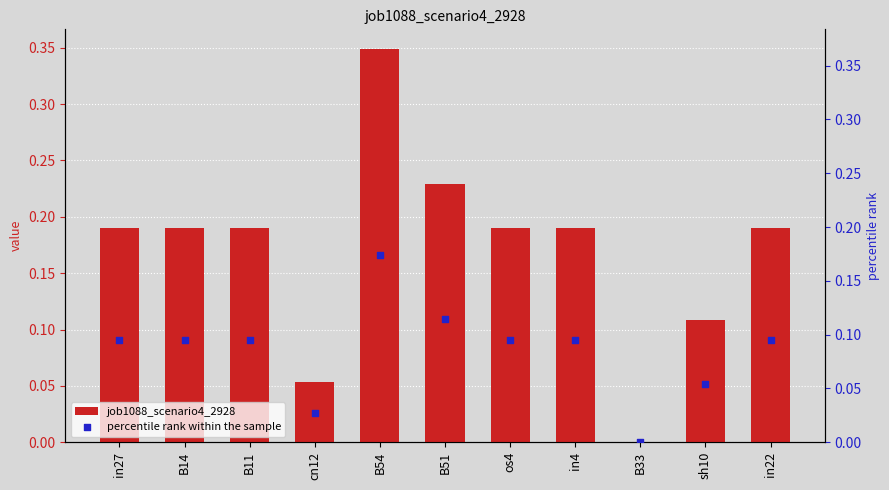

Is the value of percentile rank within the sample at B54 greater than the value of job1088_scenario4_2928 at in4?

No